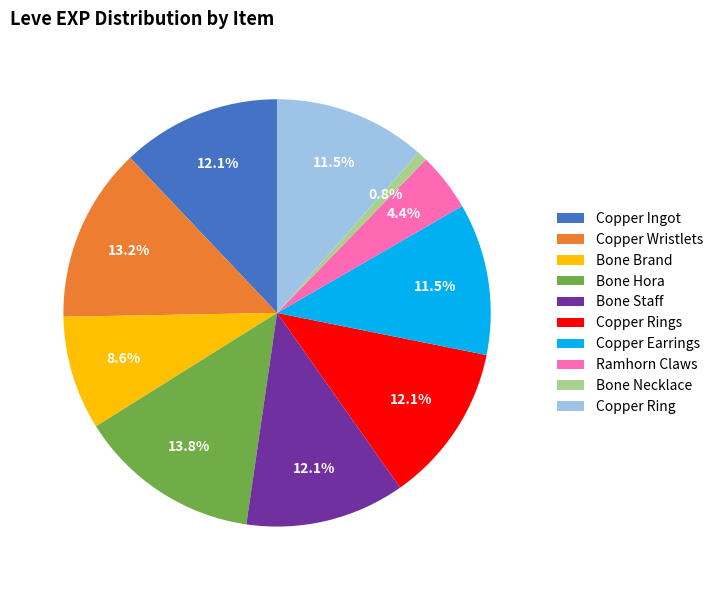

Does Copper Earrings represent more than half of the total?

No